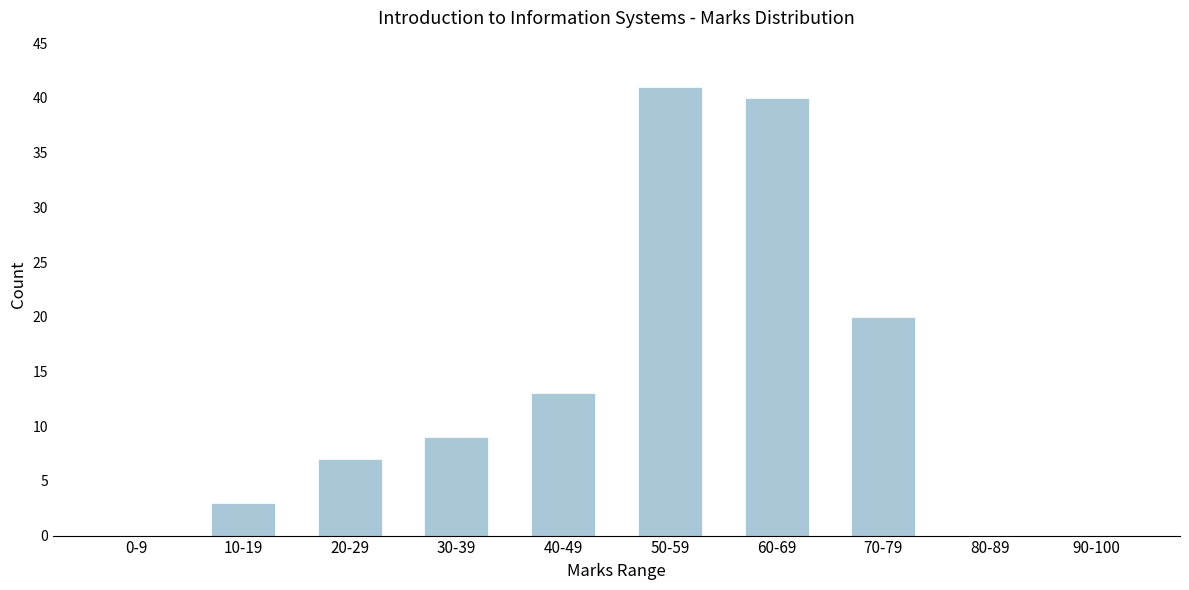

Reading left to right, transcribe all the data shown in this chart.

0-9=0	10-19=3	20-29=7	30-39=9	40-49=13	50-59=41	60-69=40	70-79=20	80-89=0	90-100=0